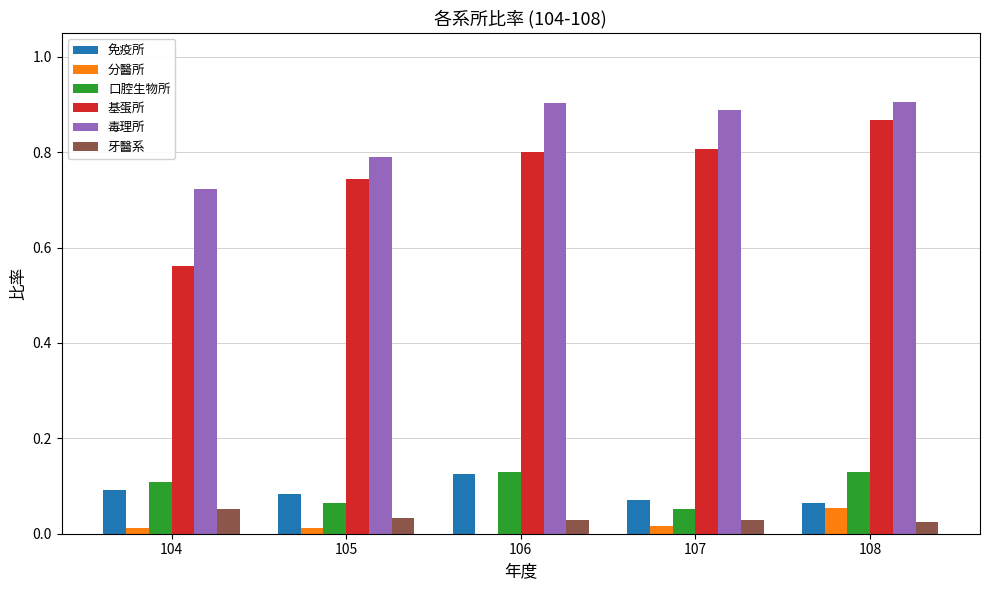

How many groups of bars are there?

5